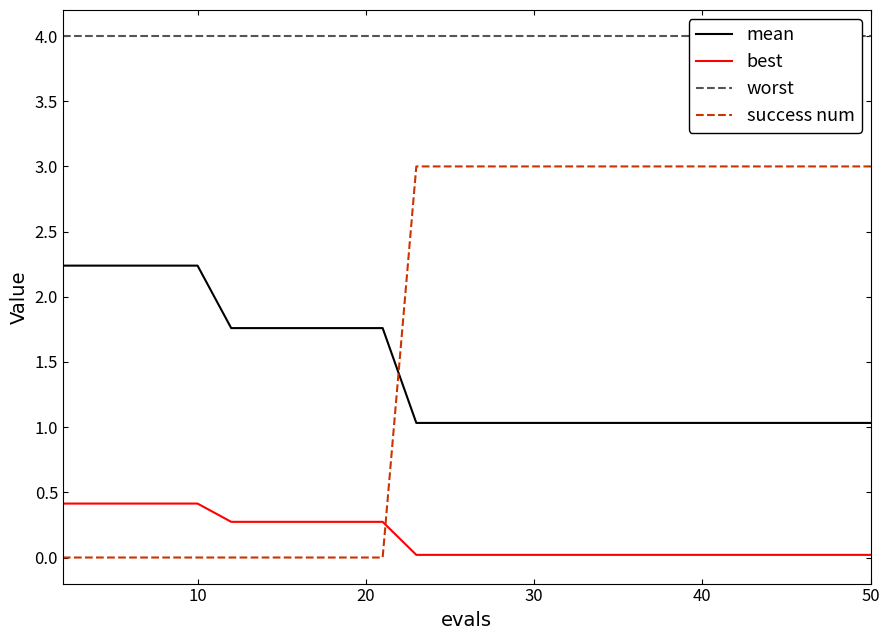

The mean series shows 0.4 at 30. True or false?

False